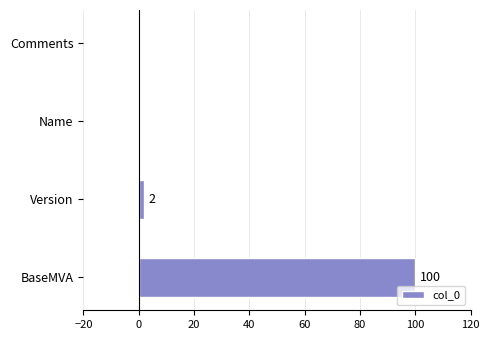

What is the sum of all values?

102